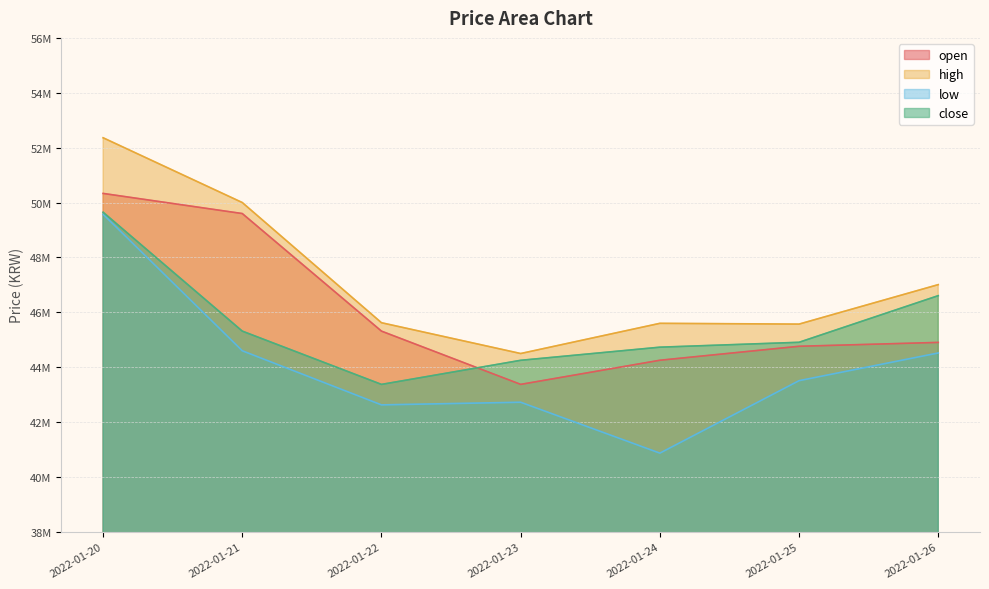

How many data points in open are less than 44905000?

3